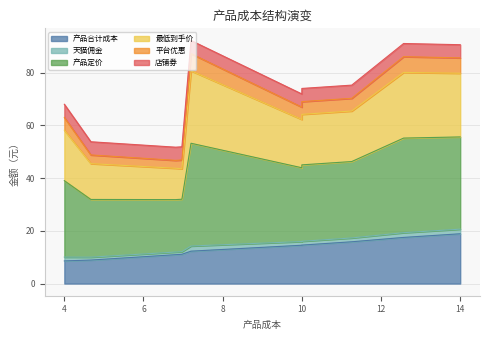

Which series changed the most between 10.0 and 10.0?

天猫佣金